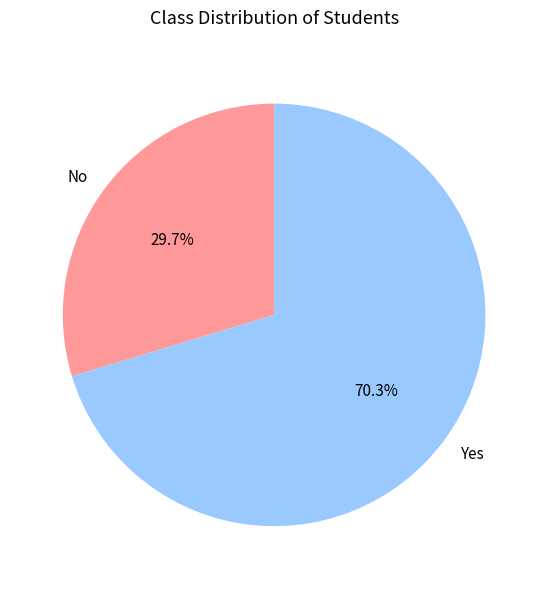

Between No and Yes, which is larger?

Yes